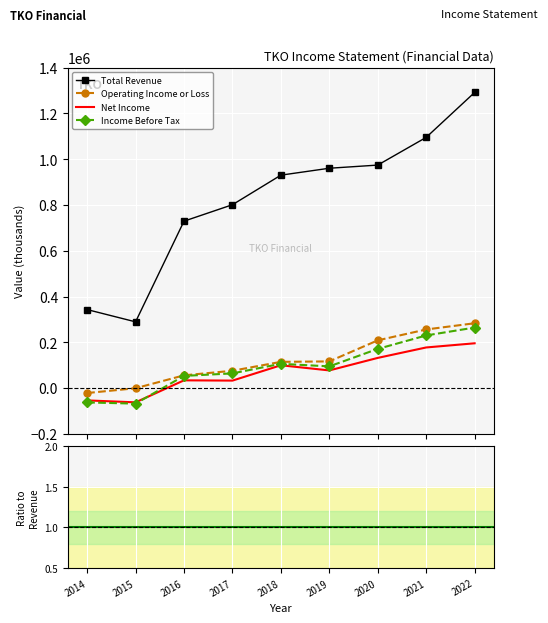

Between 2017 and 2021, which series saw the biggest shift?

Total Revenue